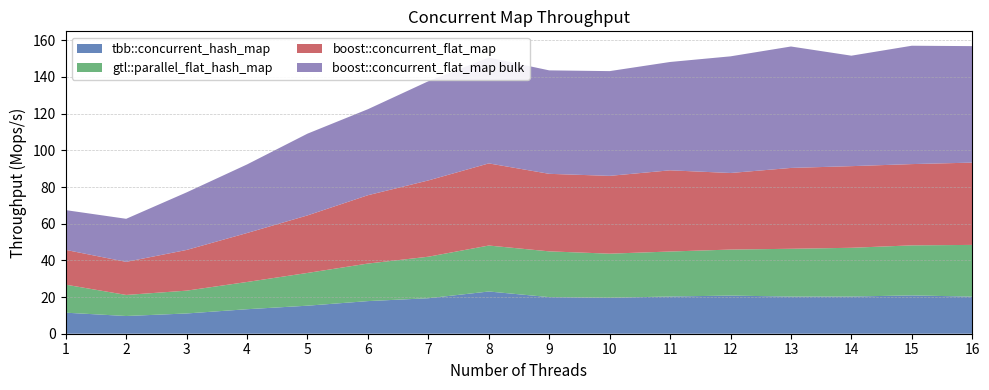

Reading right to left, transcribe all the data shown in this chart.

tbb::concurrent_hash_map: 20.2	20.9	20.3	20.3	20.8	20.3	19.6	20.0	23.0	19.4	17.8	15.3	13.4	11.0	9.7	11.5
gtl::parallel_flat_hash_map: 28.2	27.3	26.6	26.1	25.1	24.5	24.1	24.9	25.1	22.6	20.5	17.9	14.9	12.4	11.5	15.3
boost::concurrent_flat_map: 44.9	44.3	44.5	44.1	41.8	44.3	42.4	42.3	44.8	41.6	37.3	31.4	26.7	22.2	18.0	19.0
boost::concurrent_flat_map bulk: 63.5	64.5	60.2	66.2	63.6	59.1	57.1	56.4	57.7	54.1	46.9	44.6	37.4	31.4	23.5	21.7